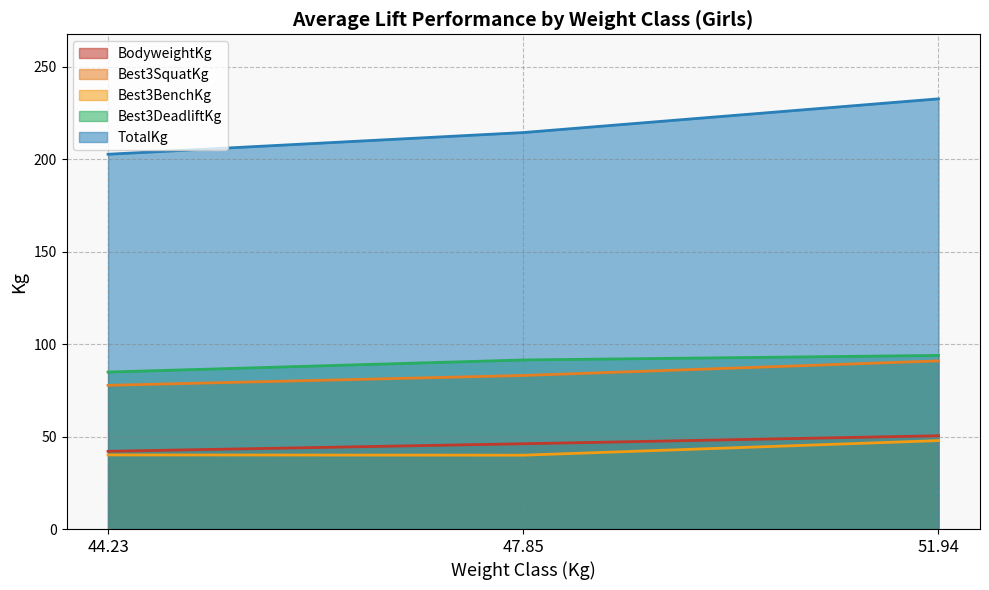

What is the total value across all series at 47.85?

474.7